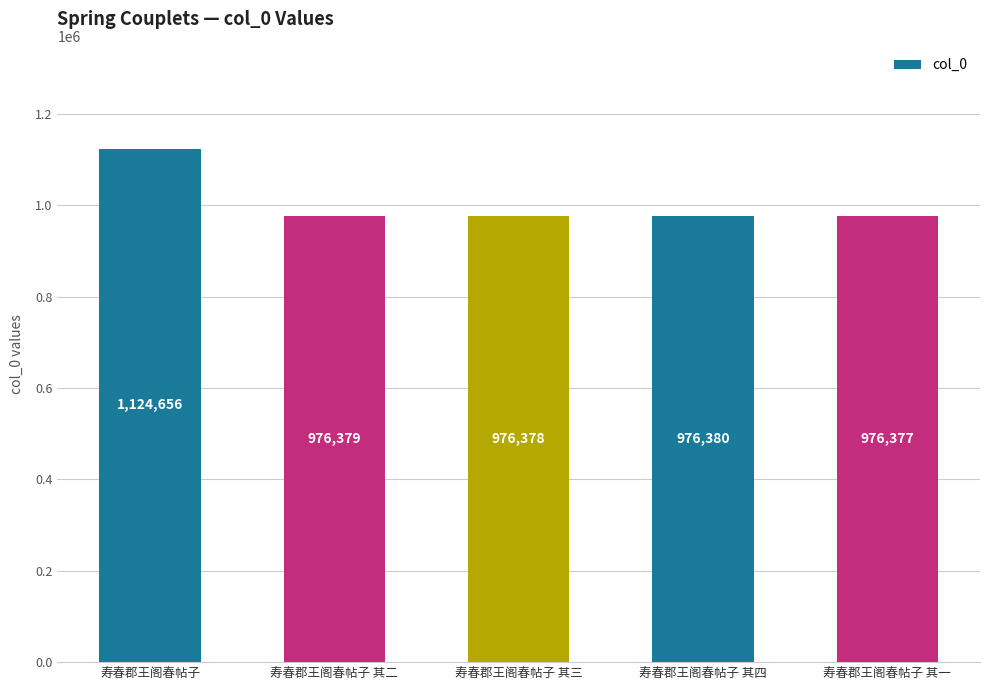

At which label is the value closest to 1050516?

寿春郡王阁春帖子 其四